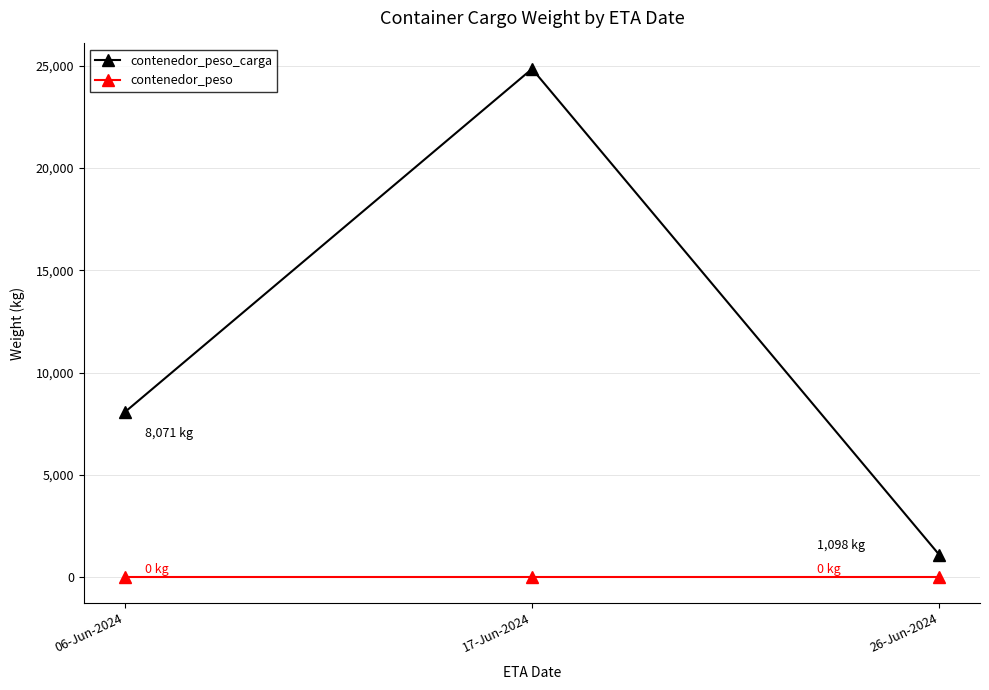

How many data points does each series have?

3